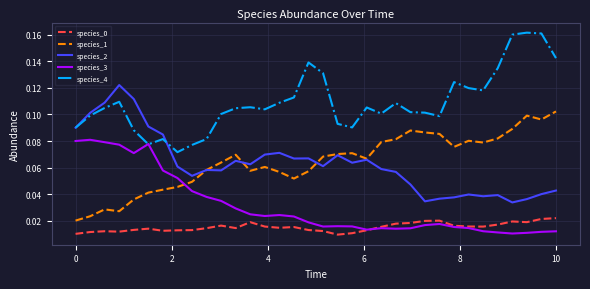

True or false: species_0 and species_2 cross at least once.

False